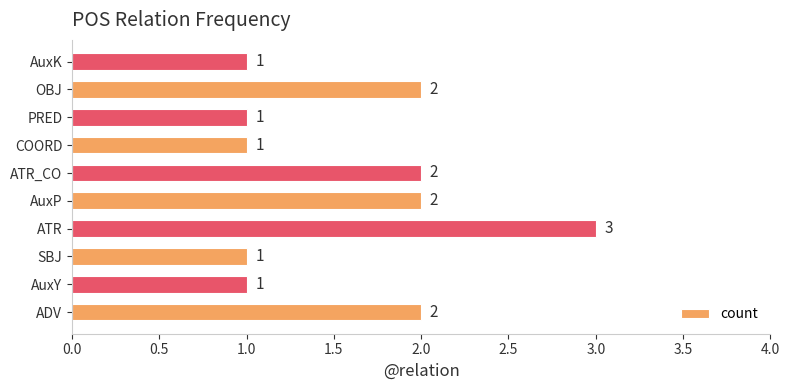

What is the ratio of the value at OBJ to the value at ADV?

1.0